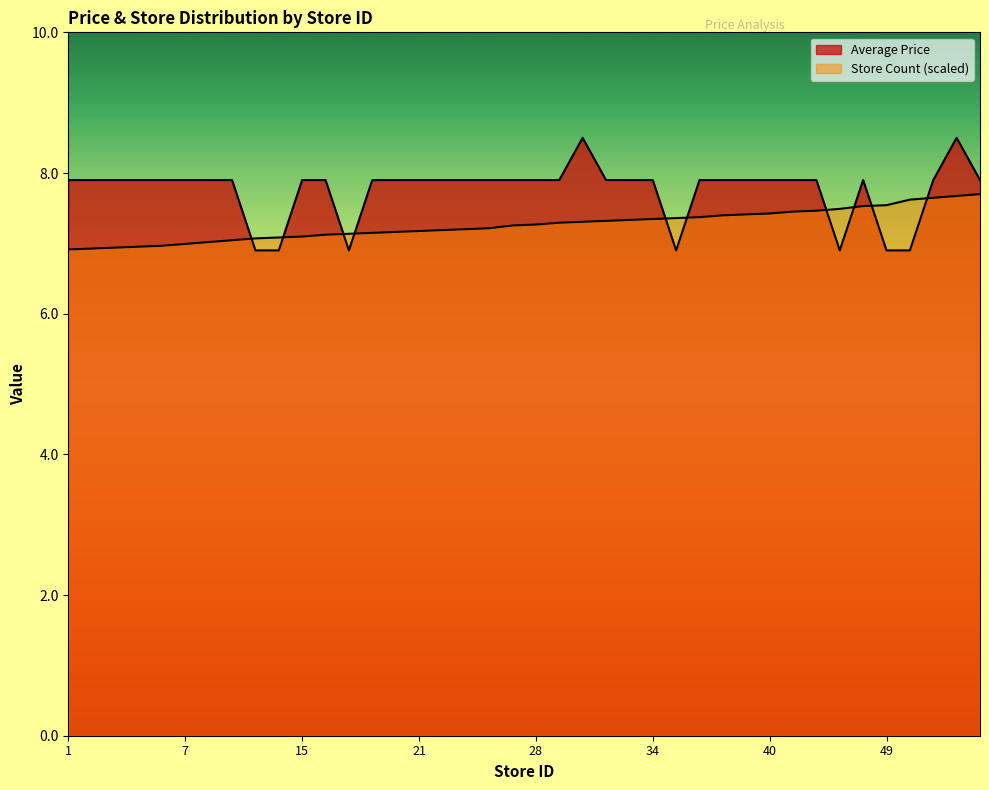

What is the difference between the second highest and second lowest values in the Store Count series?

0.7